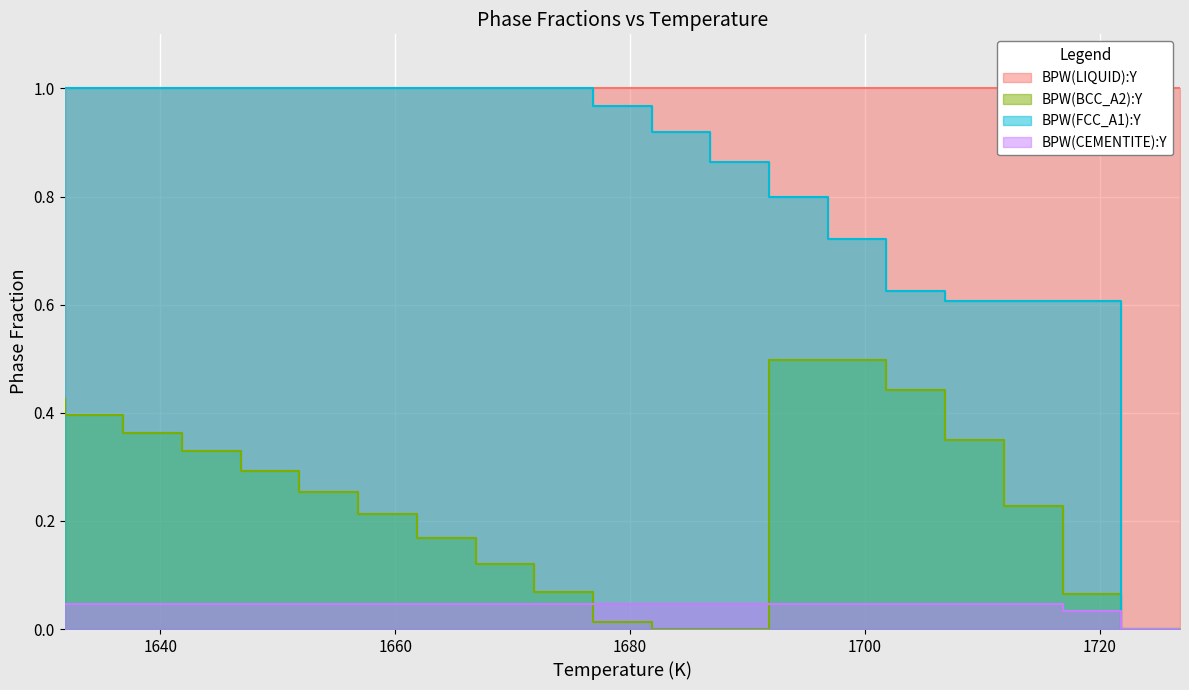

What is the difference between the maximum and minimum values in the BPW(BCC_A2):Y series?

0.5